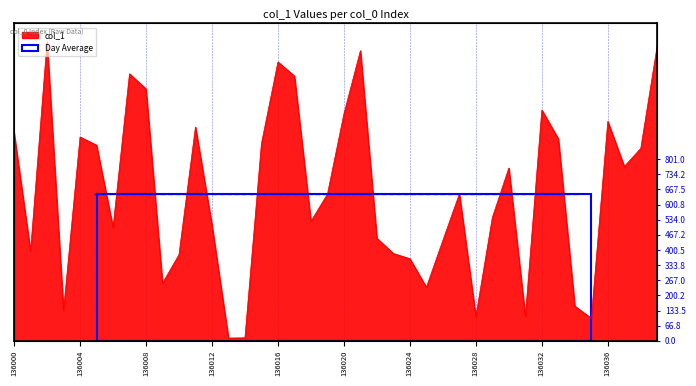

What is the difference between the maximum and minimum values?

1307